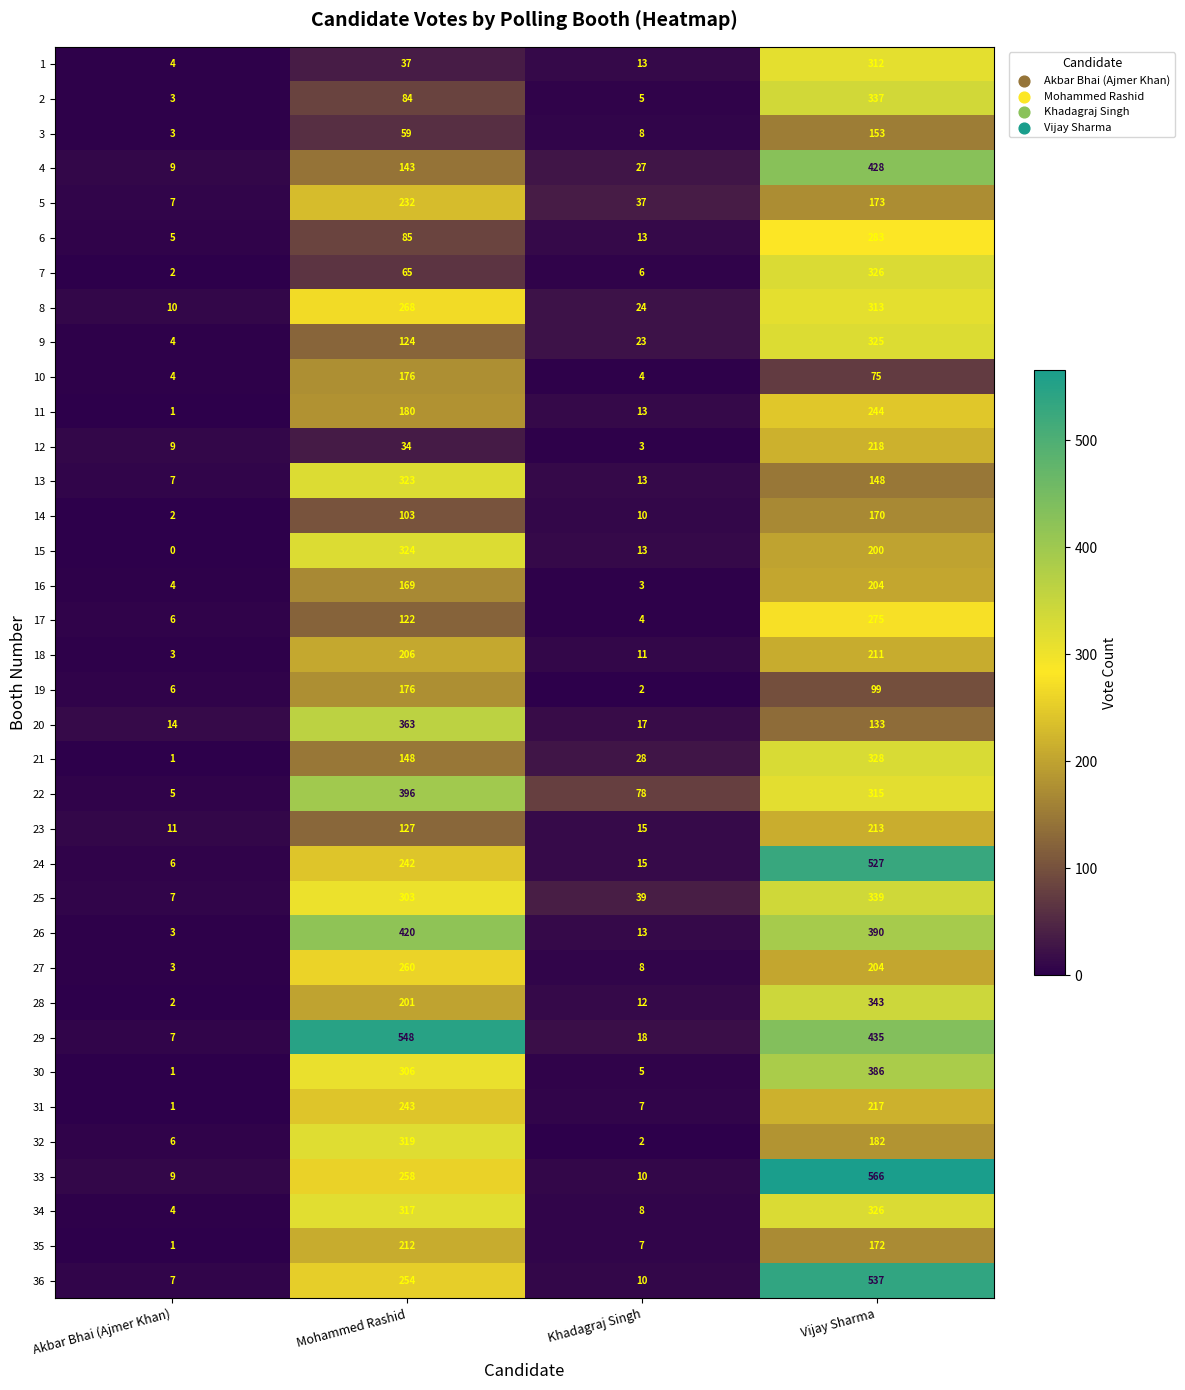

At which label is 5 closest to 119?

Vijay Sharma